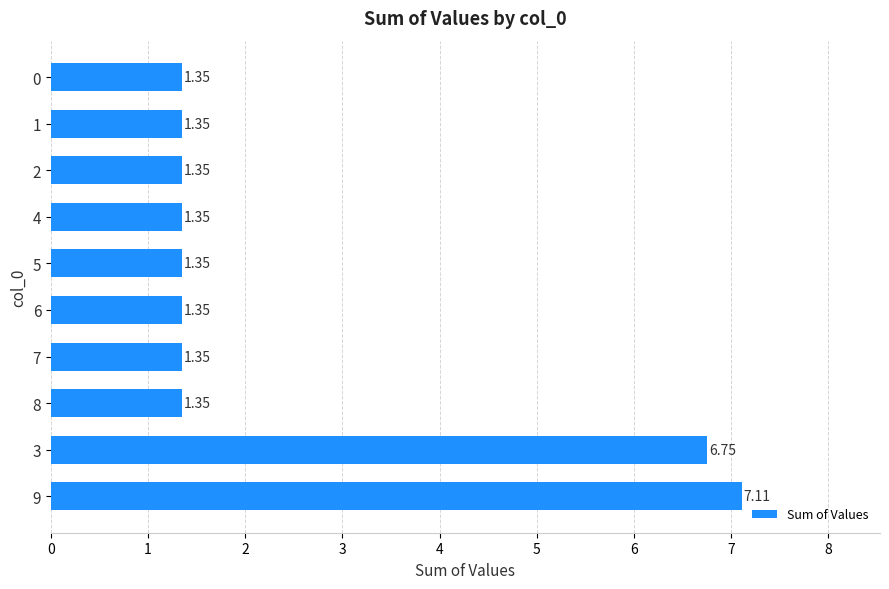

Are the bars horizontal?

Yes